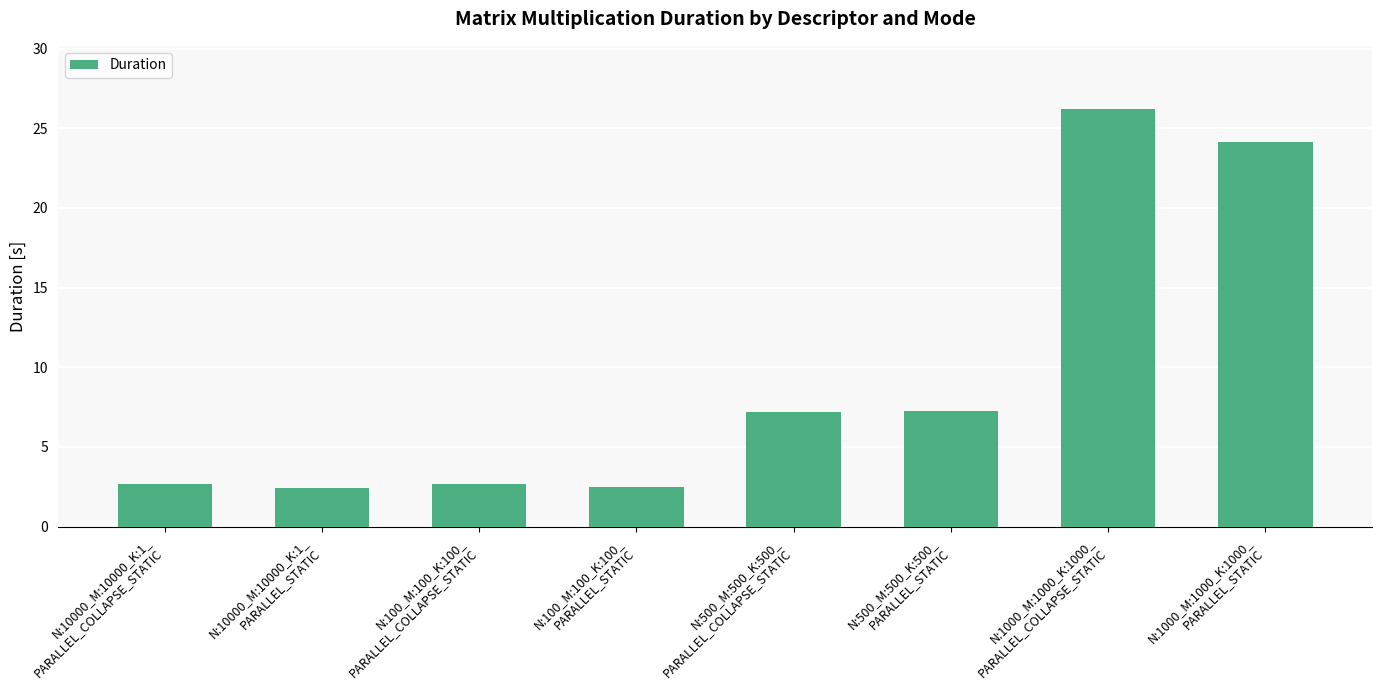

What is the minimum value shown in the chart?

2.4